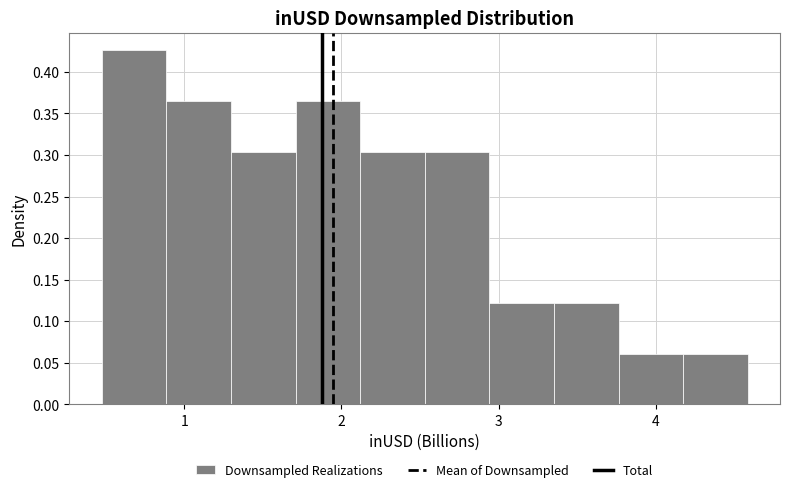

Reading left to right, list every bar in this chart as the range it spans on the x-axis followed by its height. Neither the bar edges nor the heights are printed on the chart, so give them approximately, as read against the axes.

0.5 to 0.9: 0.425
0.9 to 1.3: 0.365
1.3 to 1.7: 0.305
1.7 to 2.1: 0.365
2.1 to 2.5: 0.305
2.5 to 2.9: 0.305
2.9 to 3.4: 0.120
3.4 to 3.8: 0.120
3.8 to 4.2: 0.060
4.2 to 4.6: 0.060